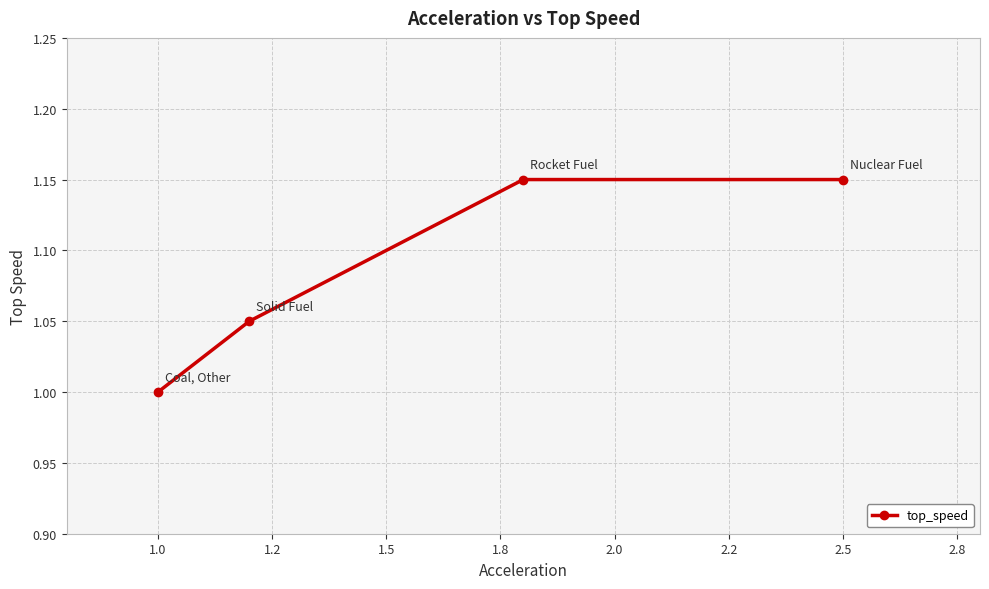

Count the number of data series in this chart.

1